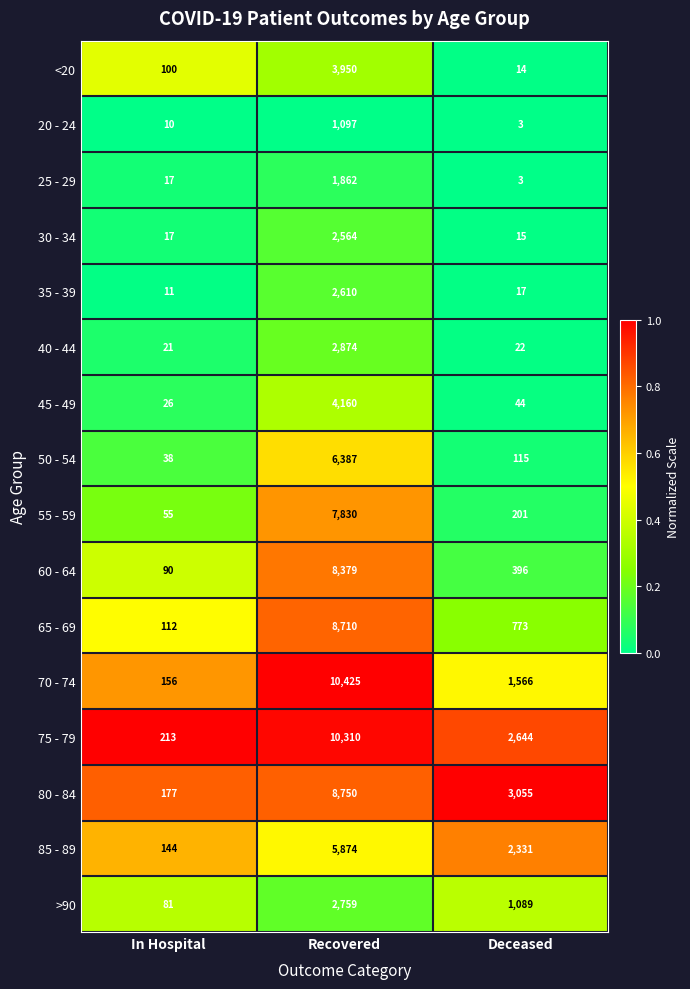

At which category does the chart reach its minimum across all series?

Deceased